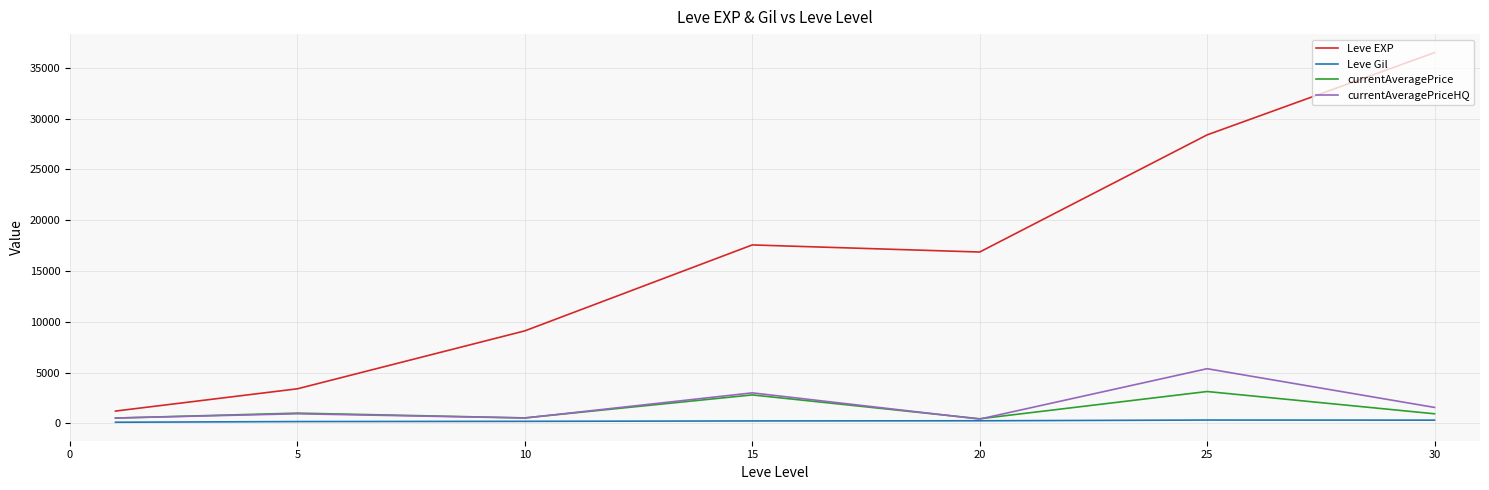

What are all the series names shown in the legend?

Leve EXP, Leve Gil, currentAveragePrice, currentAveragePriceHQ